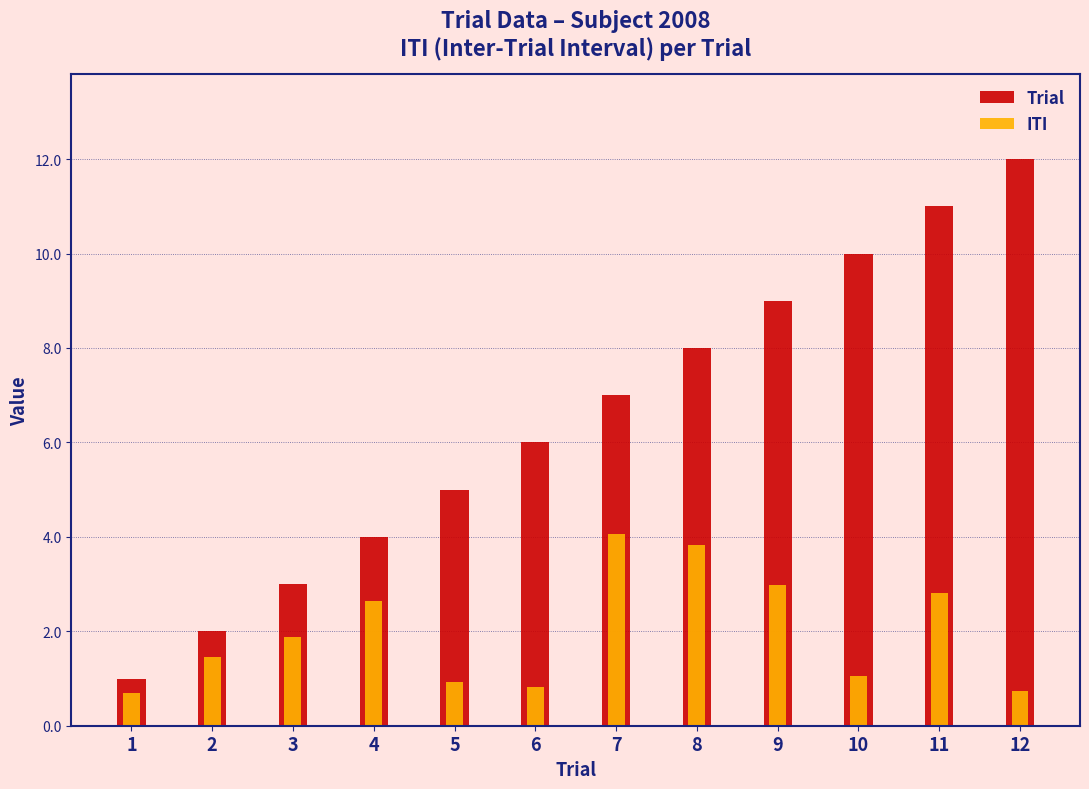

Is it true that ITI equals 2.2 at 2?

False